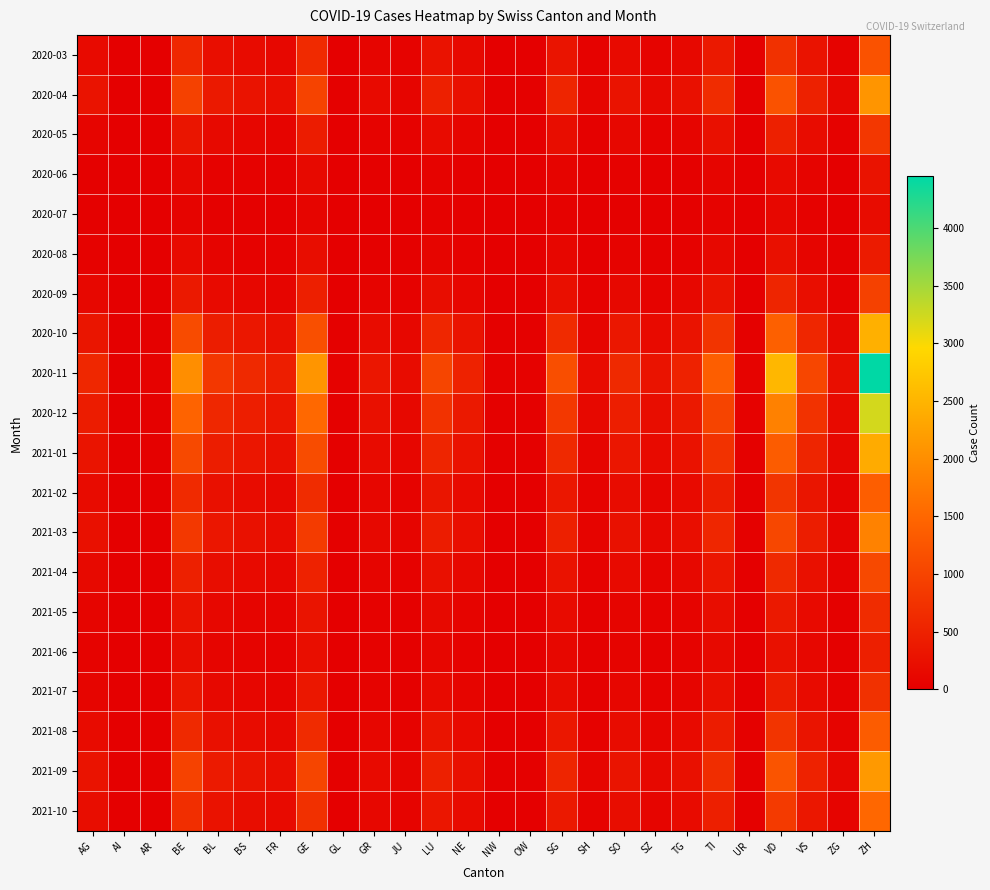

At which category does the chart reach its peak across all series?

ZH